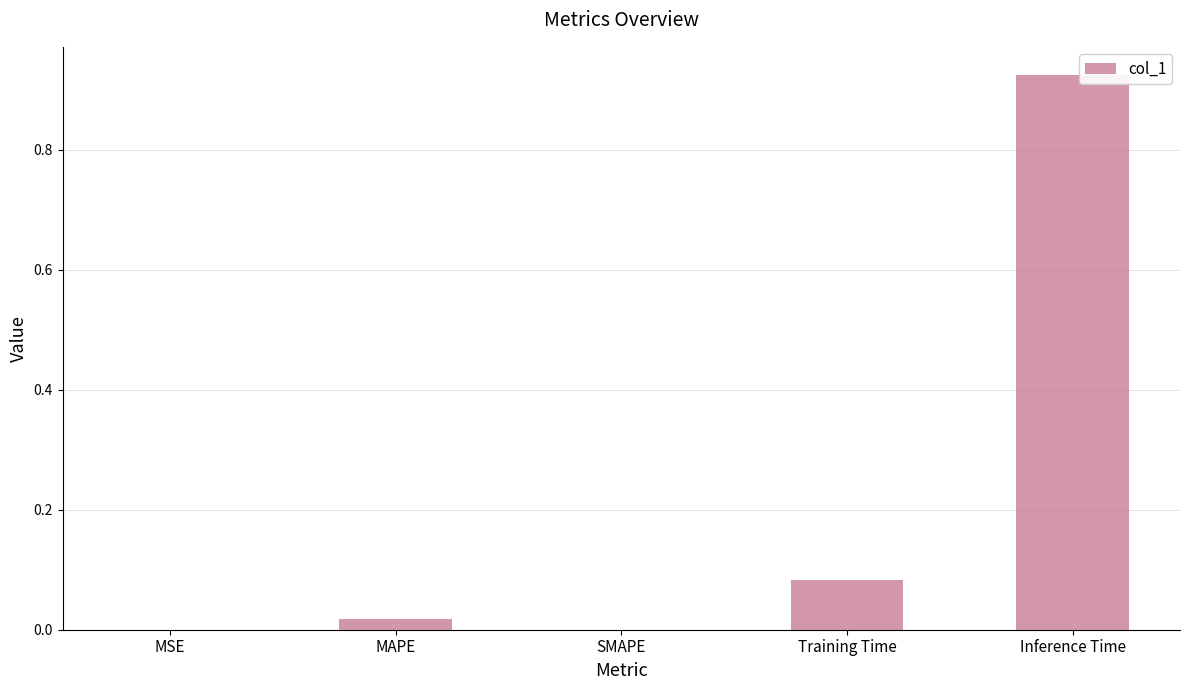

How many categories are shown in the chart?

5